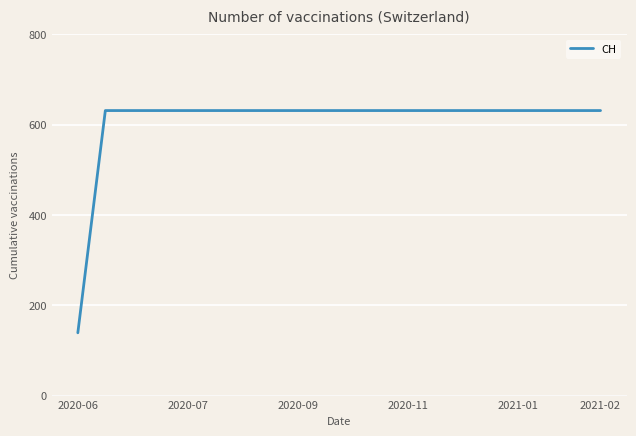

How many lines are shown in the chart?

1